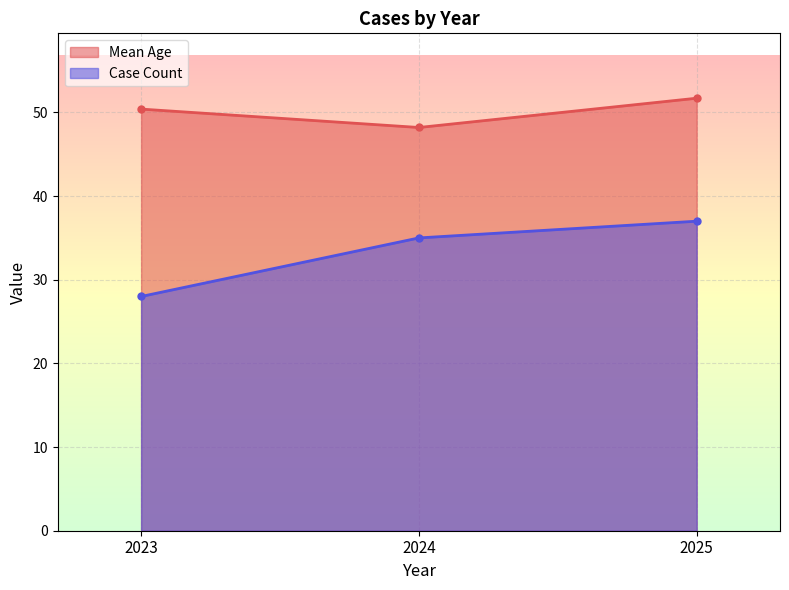

Where is Case Count nearest to the value 32?

2024